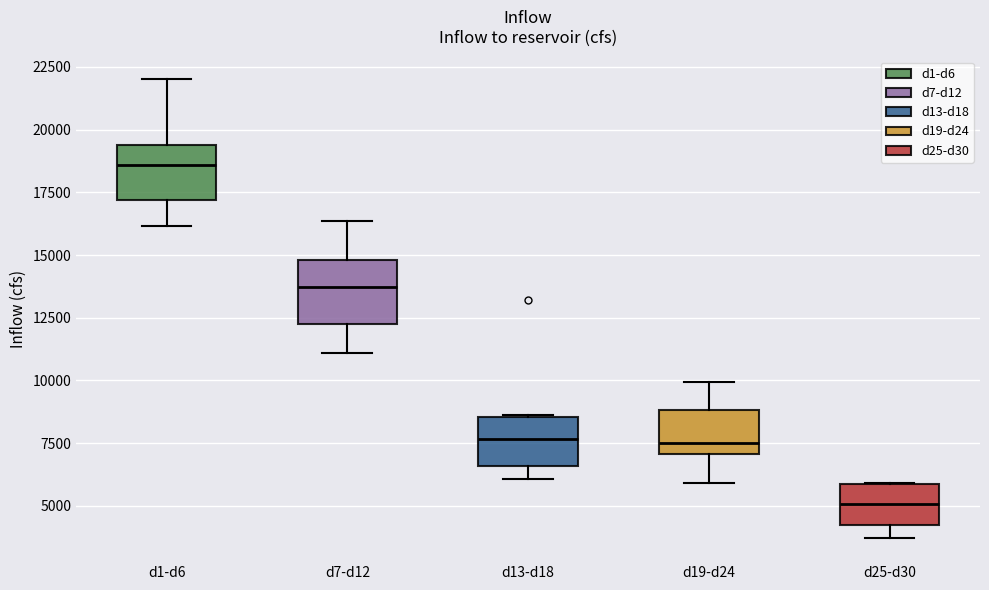

Which box has the lowest median line?

d25-d30